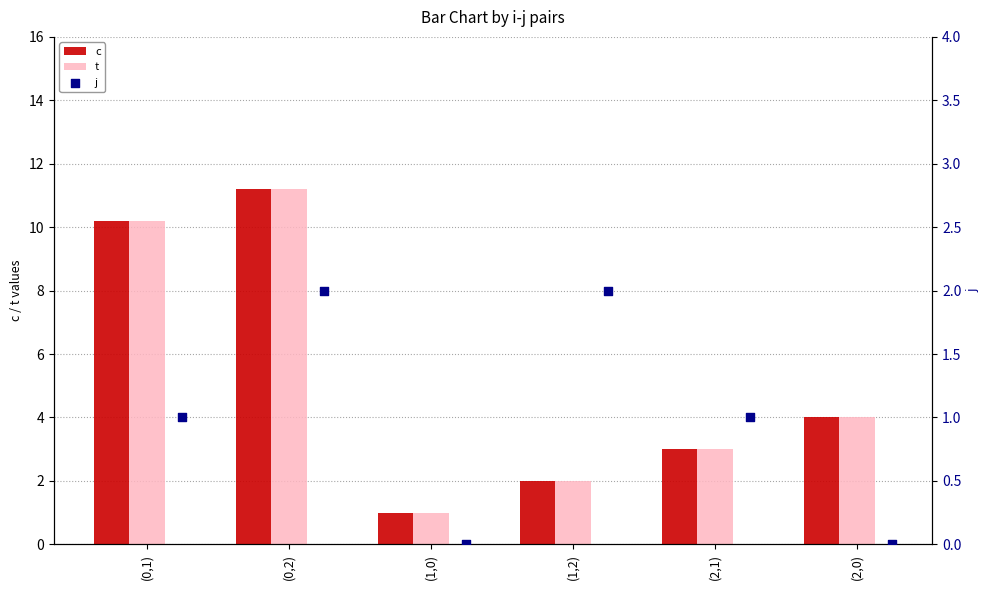

Which series has the largest Y range (max minus min)?

c